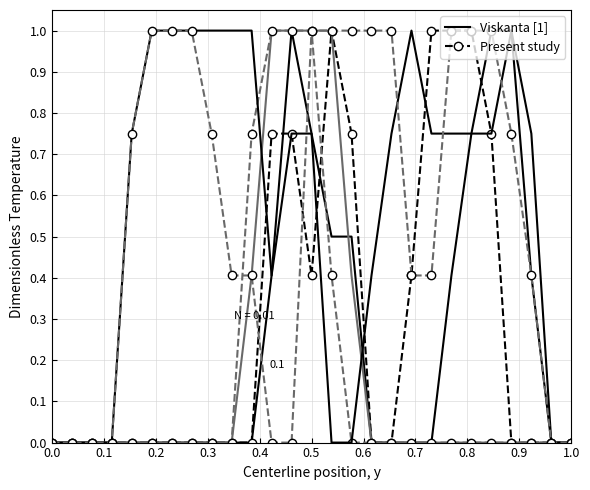

What is the label of the 3rd point from the left?

0.1